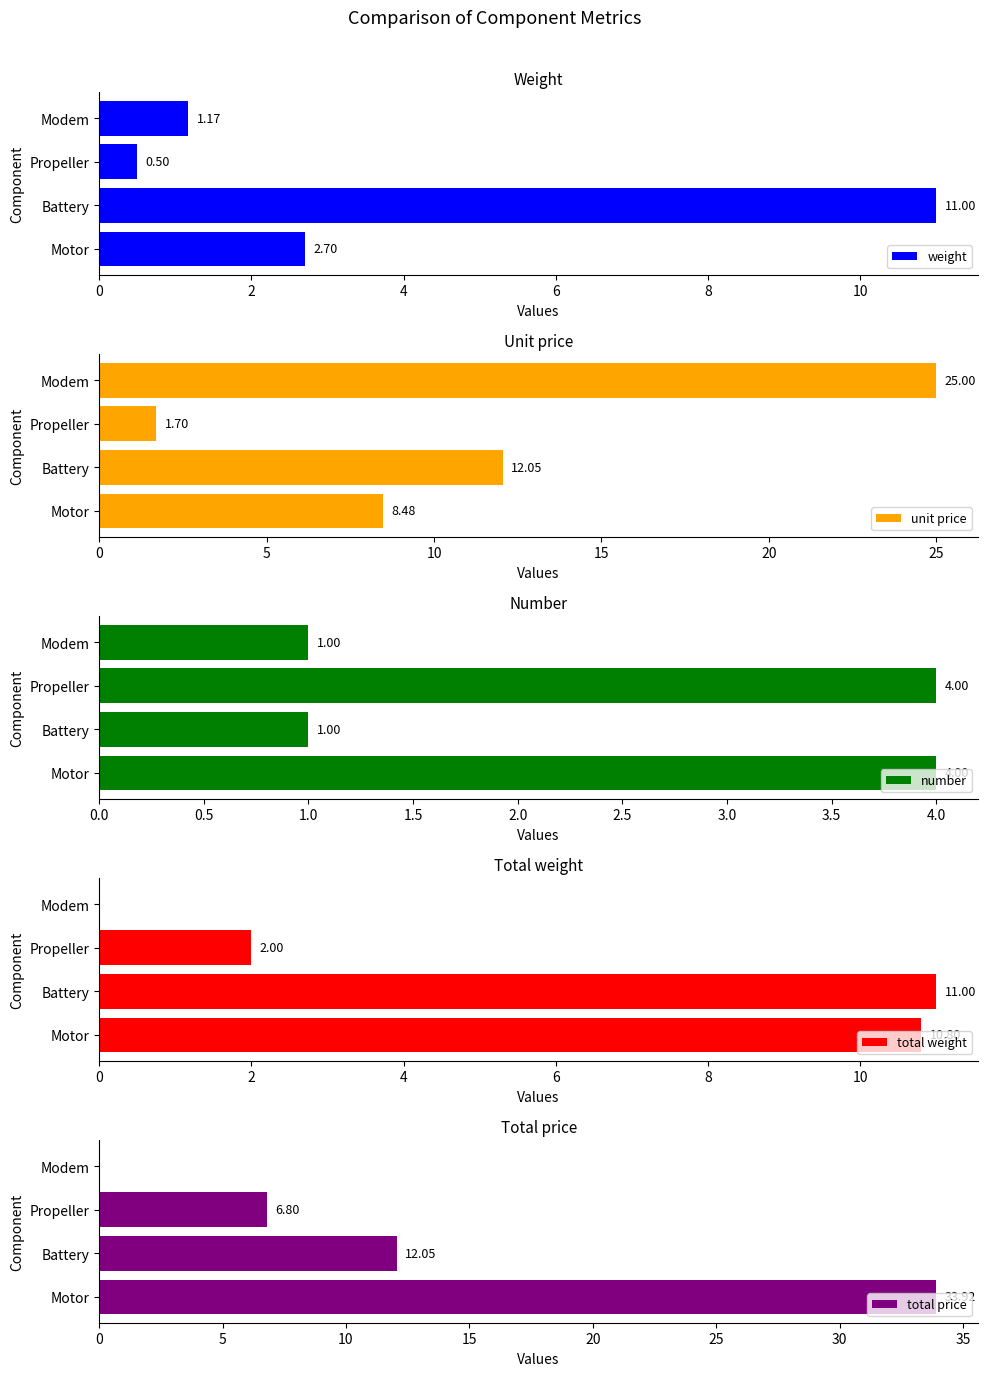

What value does the weight series have at Motor?

2.7